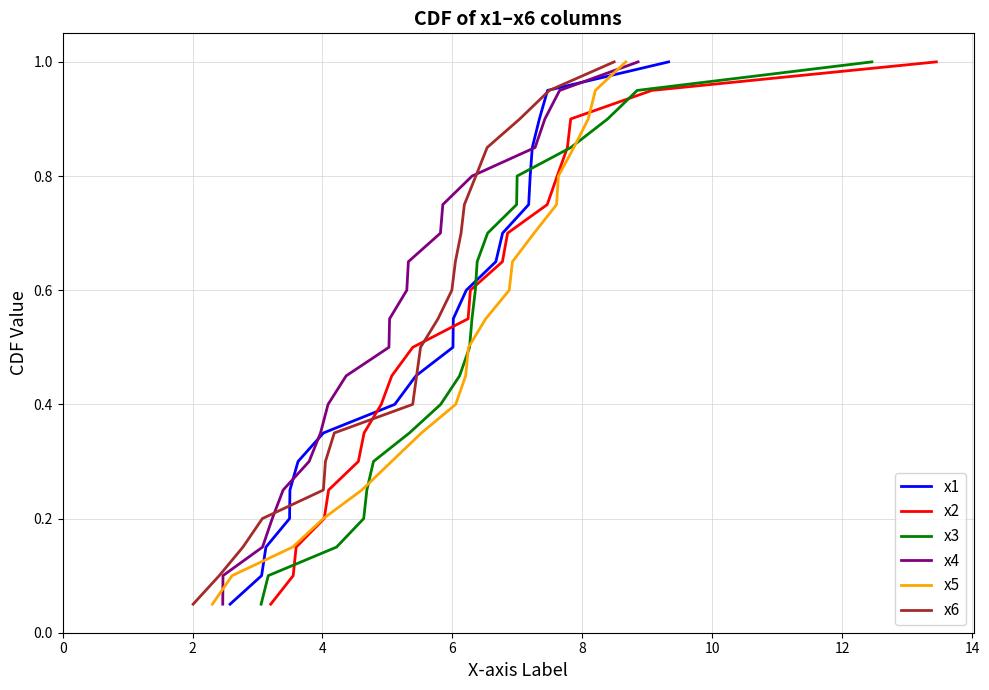

Reading left to right, list all the values displayed in this chart.

x1: 0.1	0.1	0.1	0.2	0.2	0.3	0.3	0.4	0.5	0.5	0.6	0.6	0.7	0.7	0.8	0.8	0.8	0.9	0.9	1.0
x2: 0.1	0.1	0.1	0.2	0.2	0.3	0.3	0.4	0.5	0.5	0.6	0.6	0.7	0.7	0.8	0.8	0.8	0.9	0.9	1.0
x3: 0.1	0.1	0.1	0.2	0.2	0.3	0.3	0.4	0.5	0.5	0.6	0.6	0.7	0.7	0.8	0.8	0.8	0.9	0.9	1.0
x4: 0.1	0.1	0.1	0.2	0.2	0.3	0.3	0.4	0.5	0.5	0.6	0.6	0.7	0.7	0.8	0.8	0.8	0.9	0.9	1.0
x5: 0.1	0.1	0.1	0.2	0.2	0.3	0.3	0.4	0.5	0.5	0.6	0.6	0.7	0.7	0.8	0.8	0.8	0.9	0.9	1.0
x6: 0.1	0.1	0.1	0.2	0.2	0.3	0.3	0.4	0.5	0.5	0.6	0.6	0.7	0.7	0.8	0.8	0.8	0.9	0.9	1.0